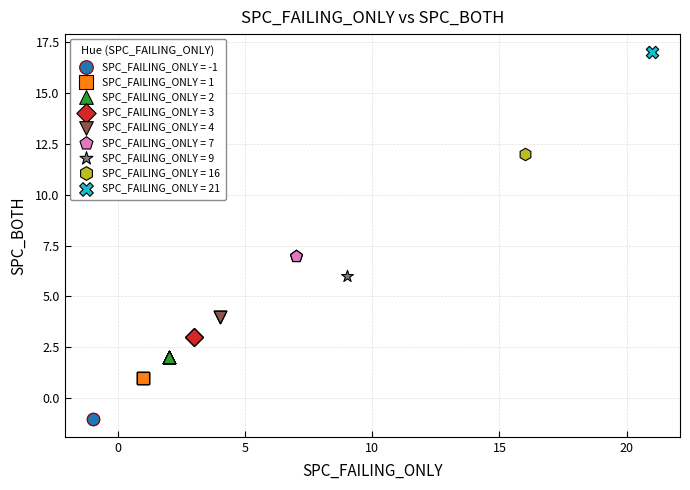

What are all the series names shown in the legend?

SPC_FAILING_ONLY = -1, SPC_FAILING_ONLY = 1, SPC_FAILING_ONLY = 2, SPC_FAILING_ONLY = 3, SPC_FAILING_ONLY = 4, SPC_FAILING_ONLY = 7, SPC_FAILING_ONLY = 9, SPC_FAILING_ONLY = 16, SPC_FAILING_ONLY = 21